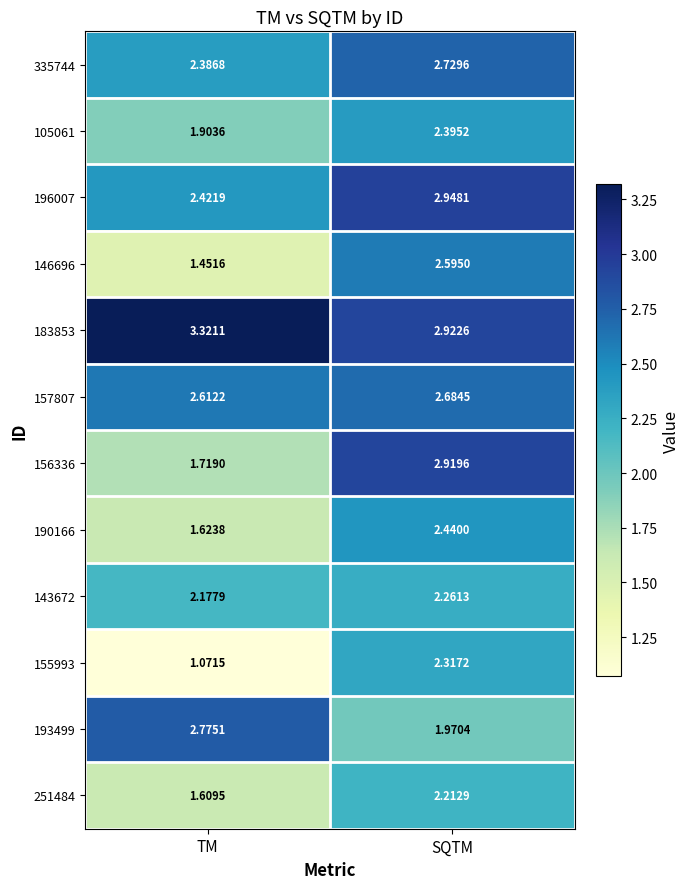

At which category is the sum across all series the highest?

SQTM